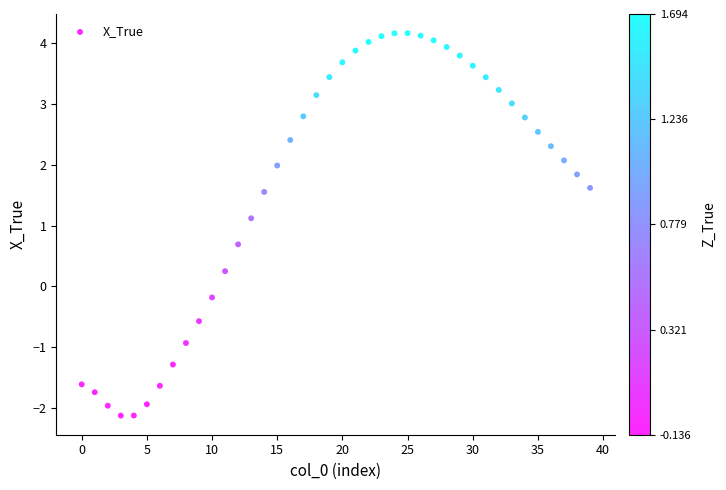

What is the range of Y values (max minus min)?

6.3